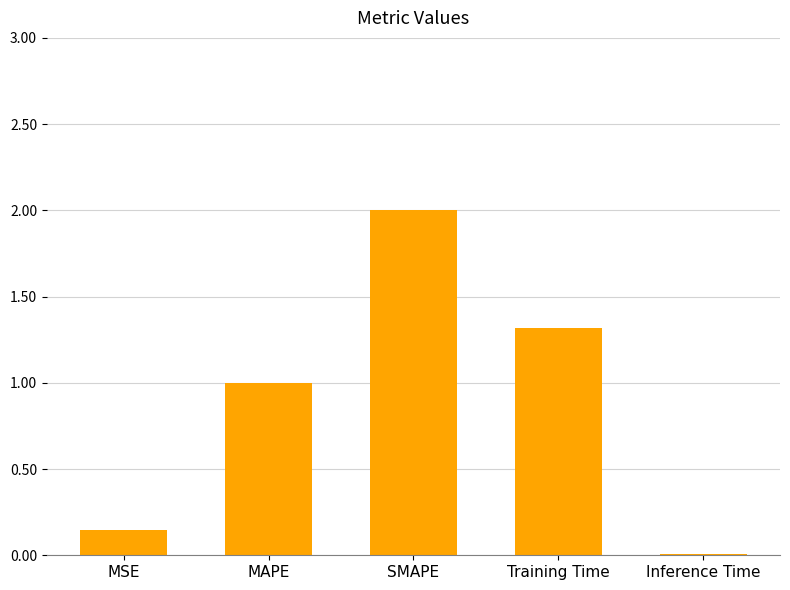

At which label does the data first exceed 1?

MAPE